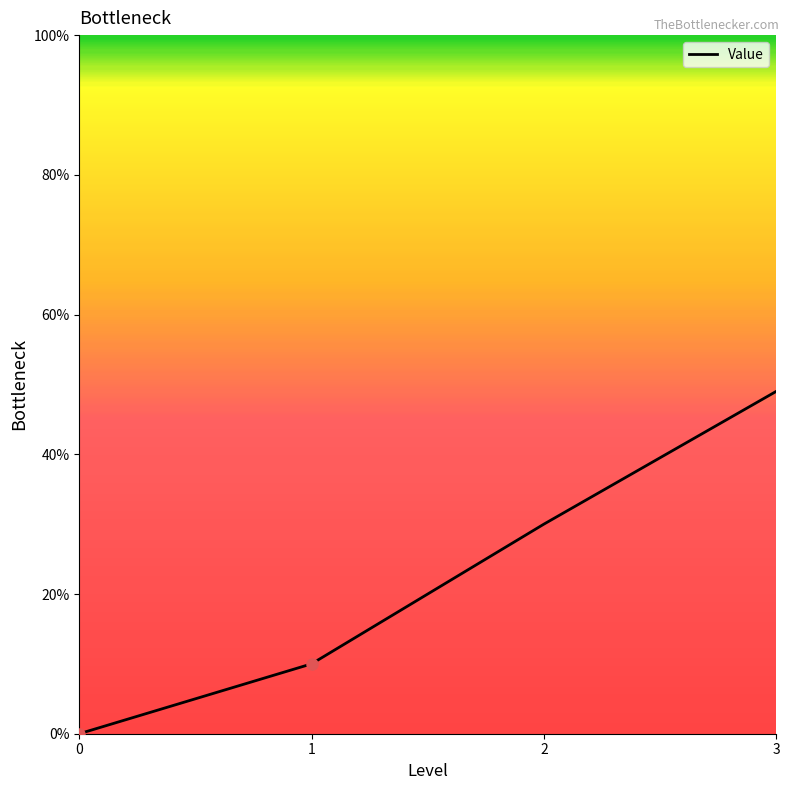

Does the chart have visible grid lines?

No